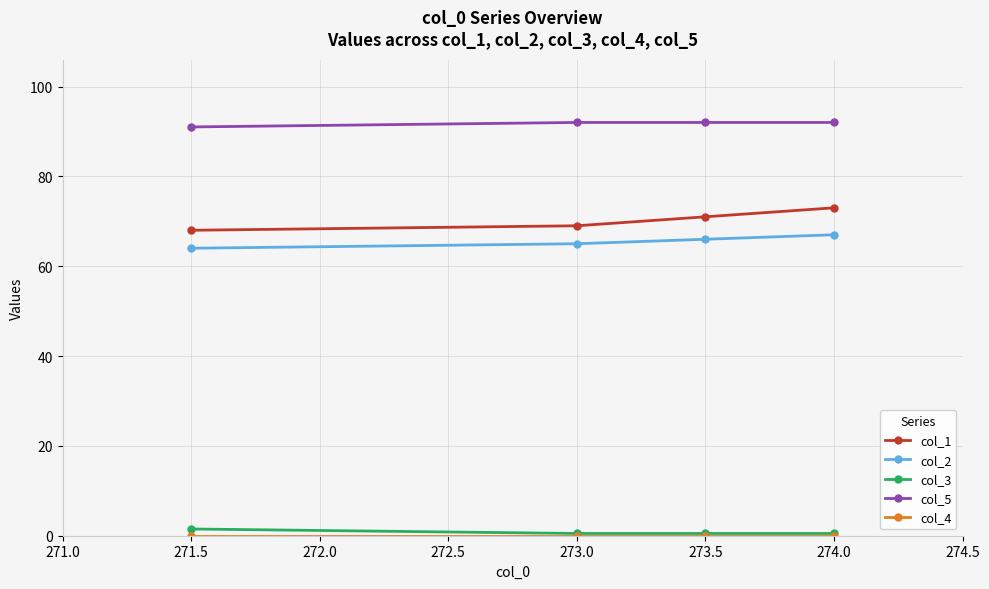

Which series has the largest range (max minus min)?

col_1